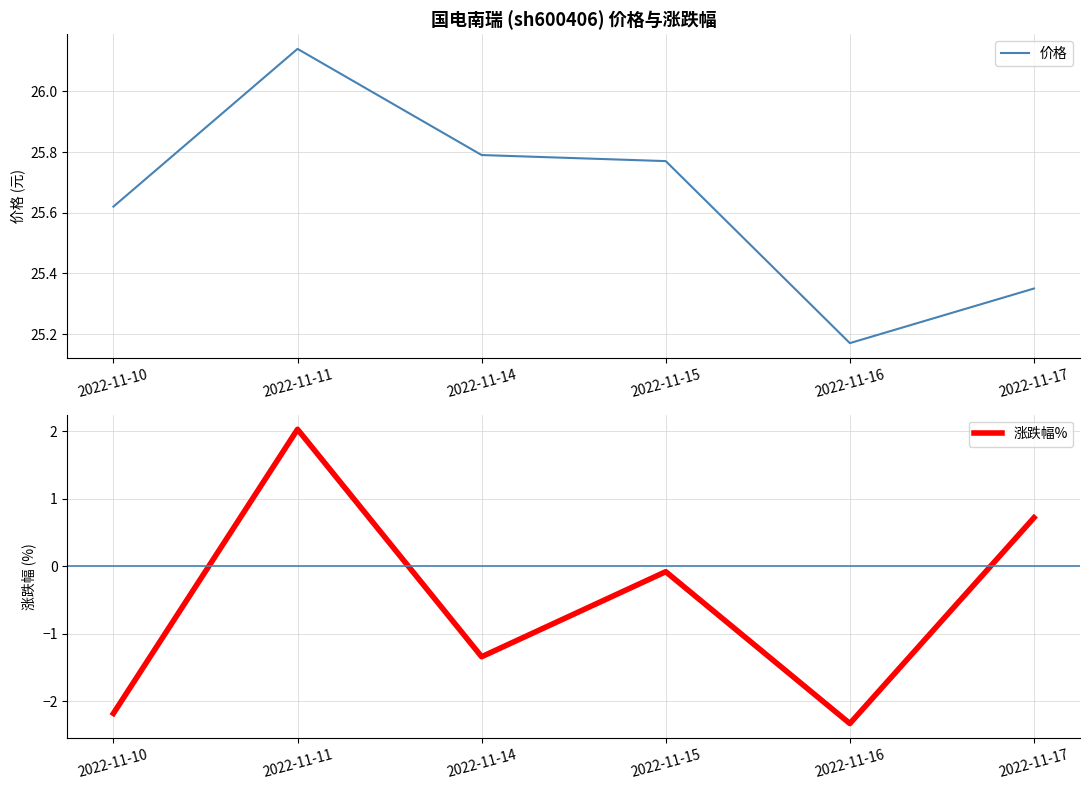

At which category does 涨跌幅% reach its first local valley?

2022-11-14